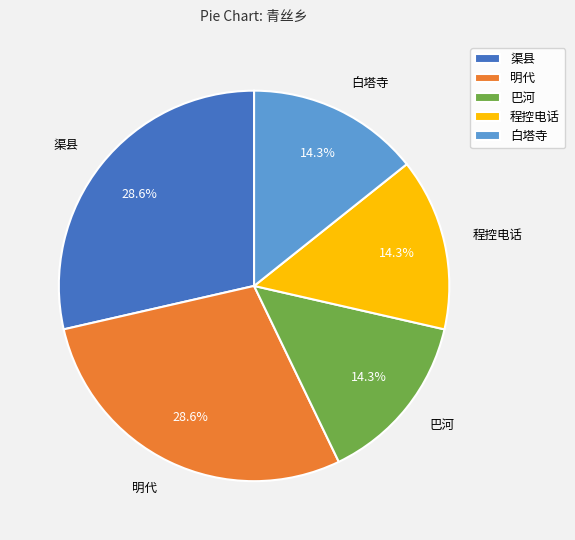

To the nearest percent, what portion does 程控电话 represent?

14%